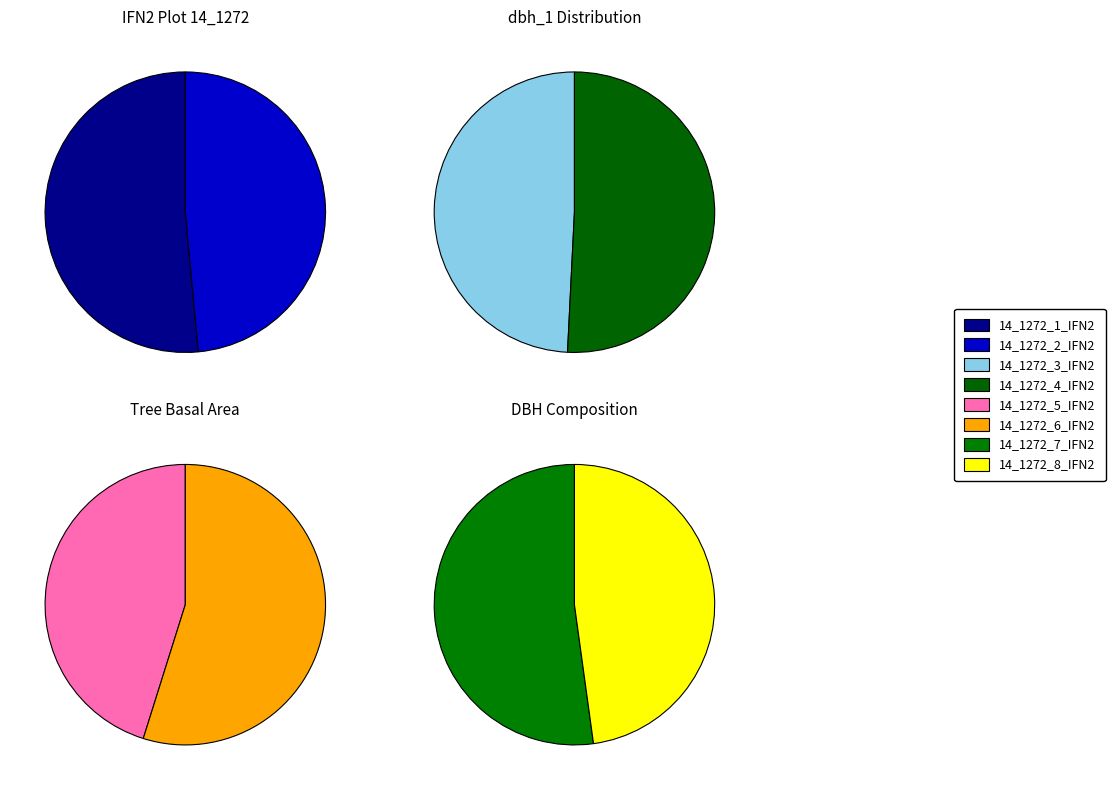

Does 14_1272_8_IFN2 represent more than half of the total?

No